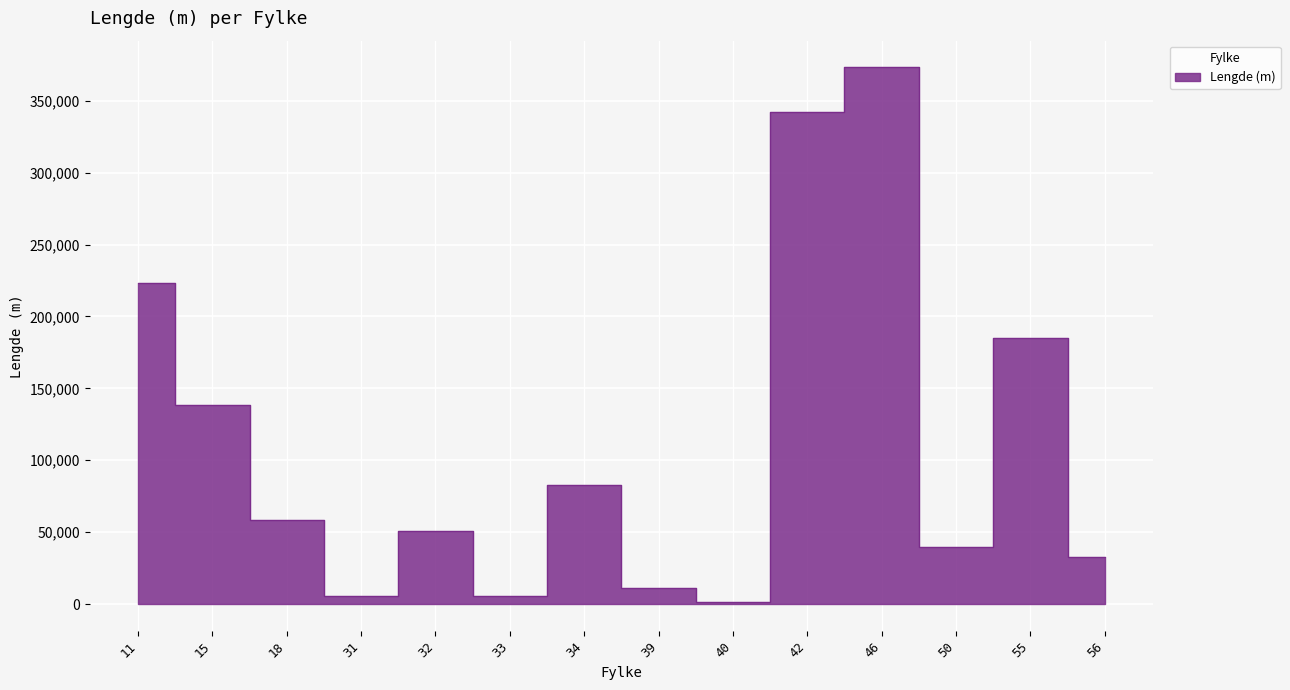

Reading left to right, list all the values displayed in this chart.

223258	138732	58611	5727	51056	5338	82721	11141	1515	342142	373158	40048	184858	32475